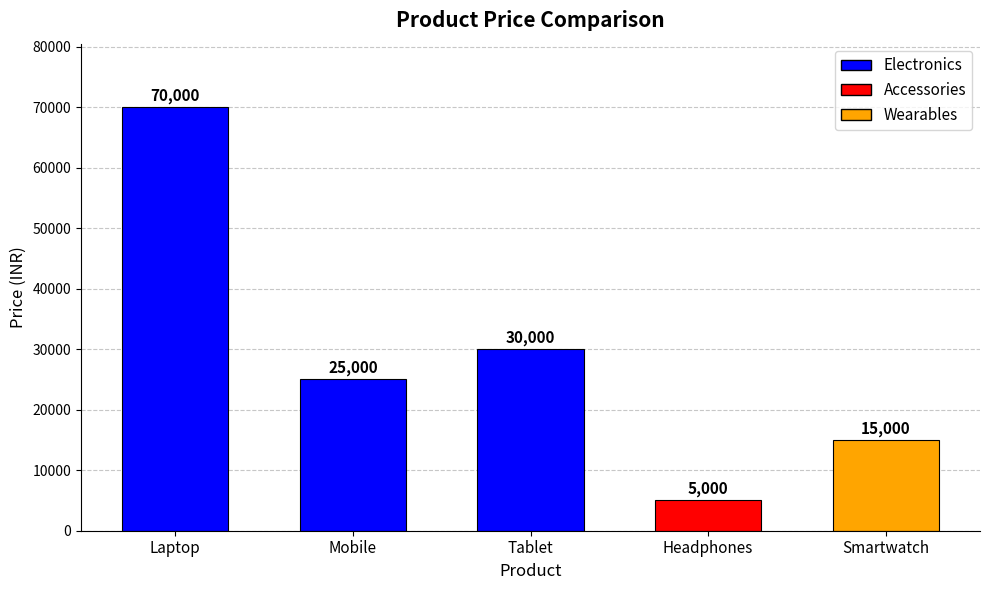

What position from the left is Mobile?

2